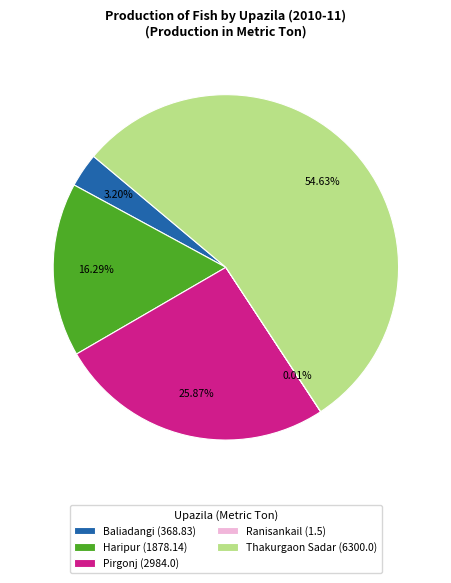

Combined, do Baliadangi (368.83) and Thakurgaon Sadar (6300.0) account for over 50%?

Yes